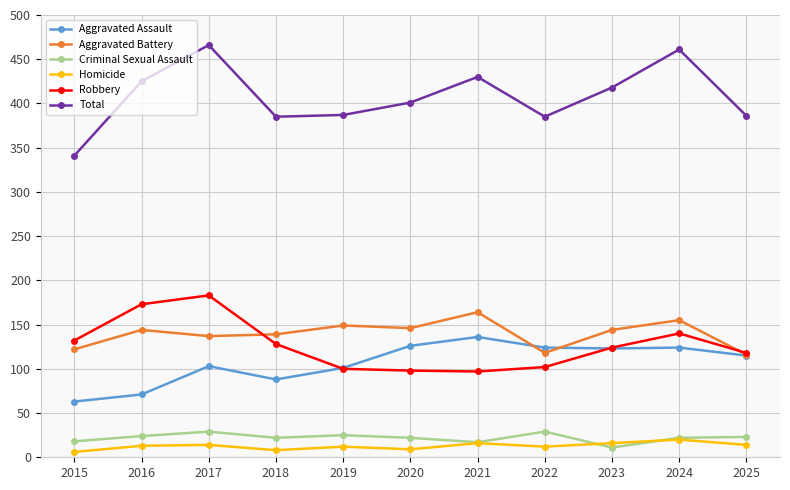

True or false: Homicide and Aggravated Assault cross at least once.

False